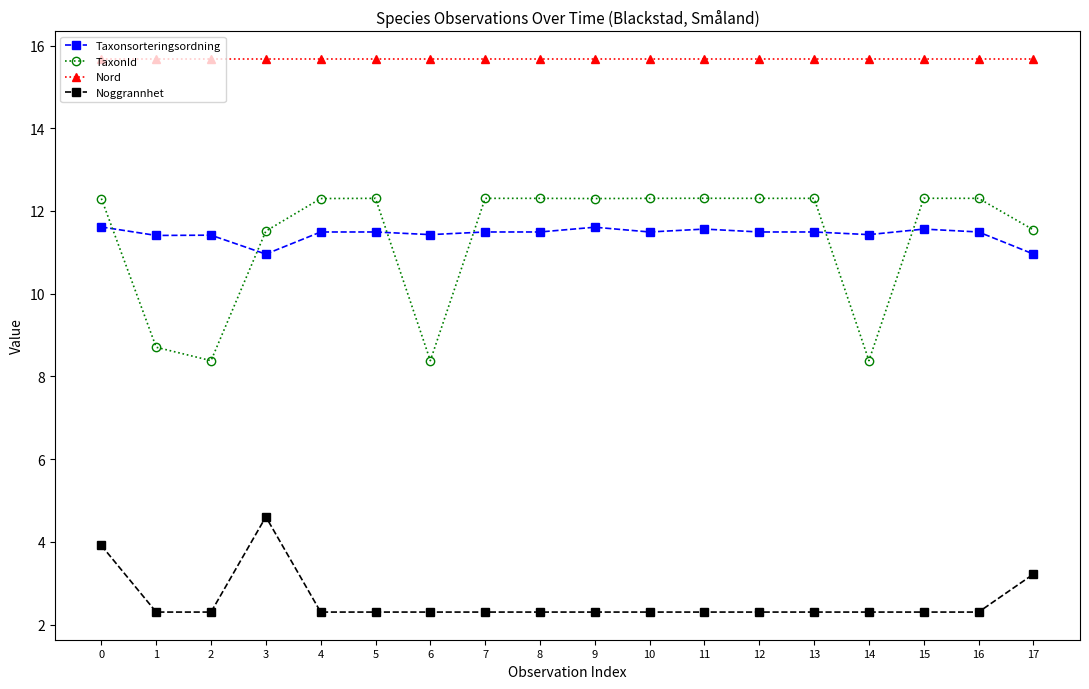

Reading right to left, what are all the values shown in this chart?

Taxonsorteringsordning: 11.0	11.5	11.6	11.4	11.5	11.5	11.6	11.5	11.6	11.5	11.5	11.4	11.5	11.5	11.0	11.4	11.4	11.6
TaxonId: 11.5	12.3	12.3	8.4	12.3	12.3	12.3	12.3	12.3	12.3	12.3	8.4	12.3	12.3	11.5	8.4	8.7	12.3
Nord: 15.7	15.7	15.7	15.7	15.7	15.7	15.7	15.7	15.7	15.7	15.7	15.7	15.7	15.7	15.7	15.7	15.7	15.7
Noggrannhet: 3.2	2.3	2.3	2.3	2.3	2.3	2.3	2.3	2.3	2.3	2.3	2.3	2.3	2.3	4.6	2.3	2.3	3.9